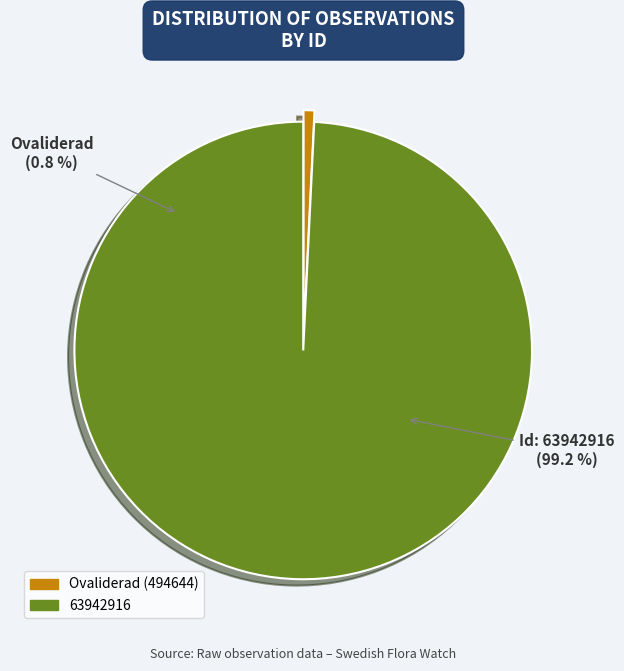

To the nearest percent, what portion does 494644 represent?

1%